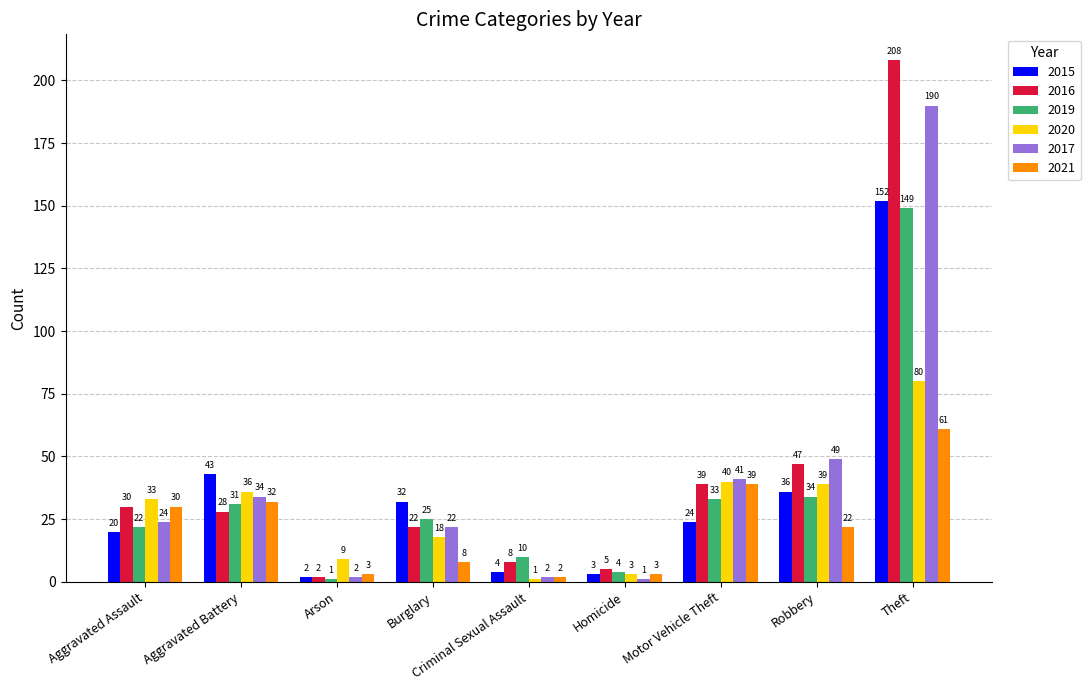

Which category has the highest value across all series?

Theft